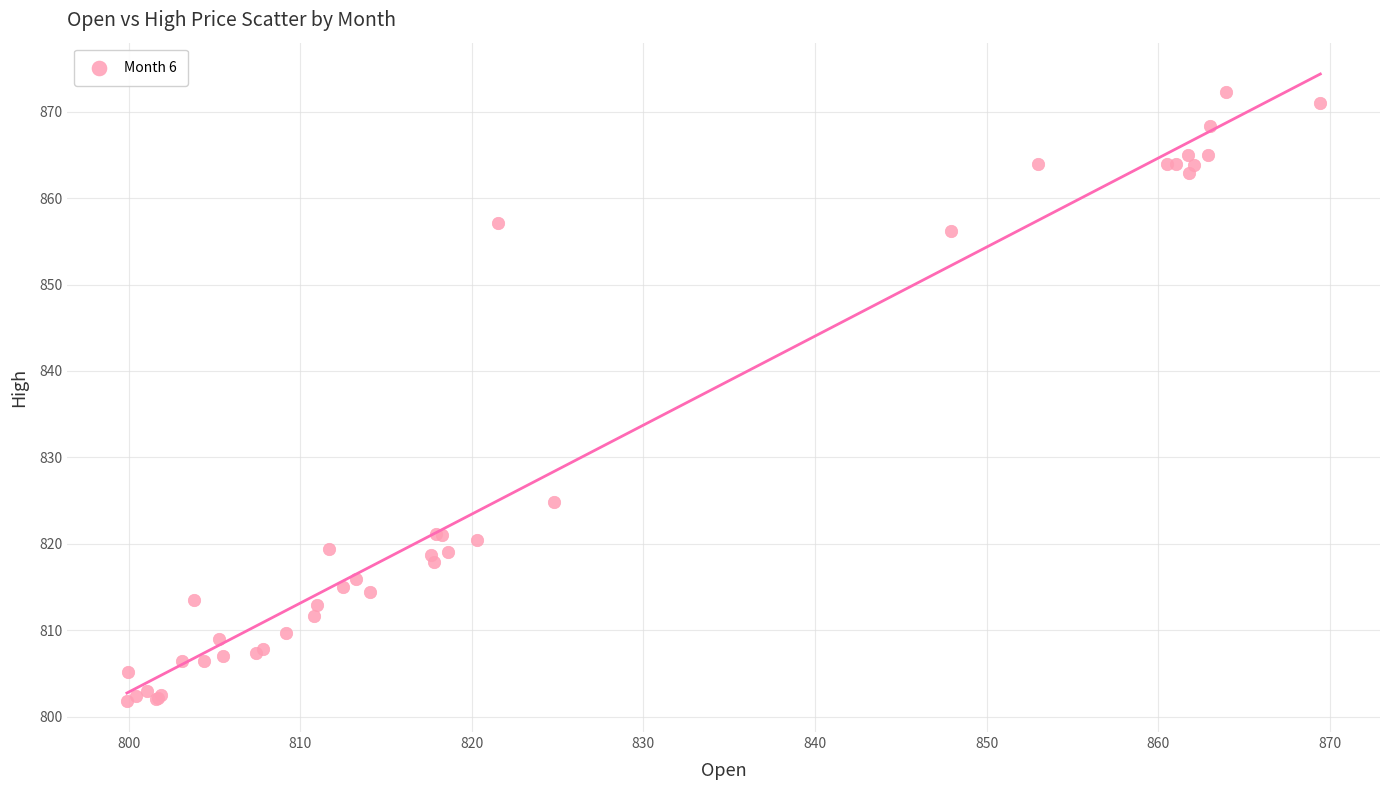

What Y value in the scatter plot is closest to 837?

824.8